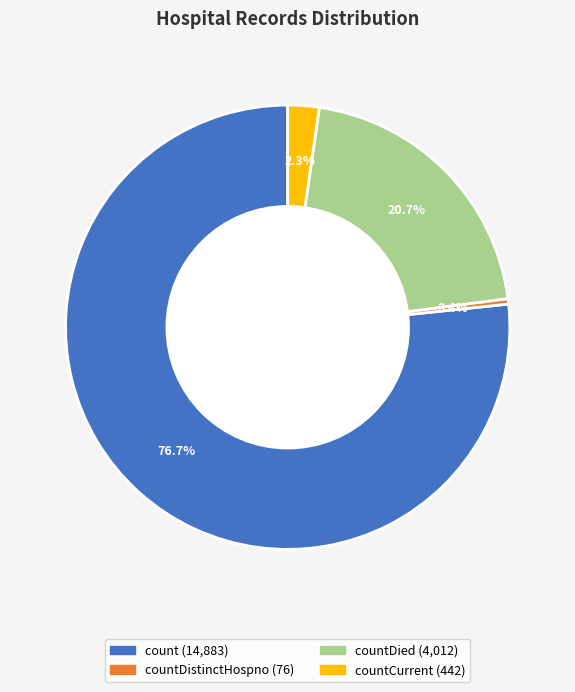

Is there any slice that represents more than half of the pie?

Yes